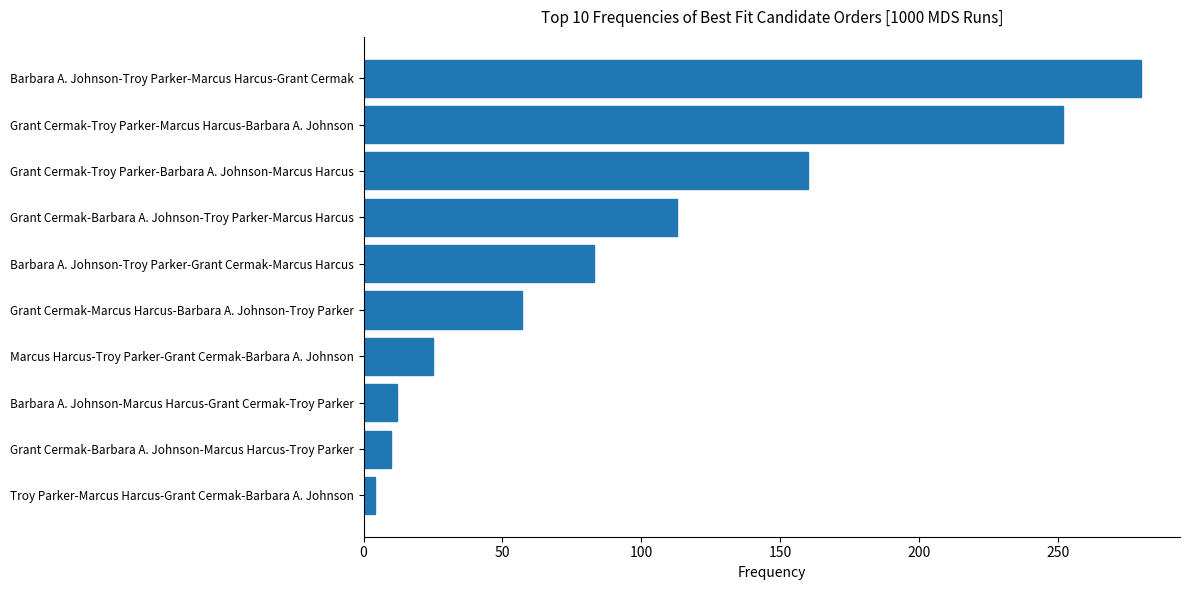

At which category does the chart reach its minimum across all series?

Troy Parker-Marcus Harcus-Grant Cermak-Barbara A. Johnson